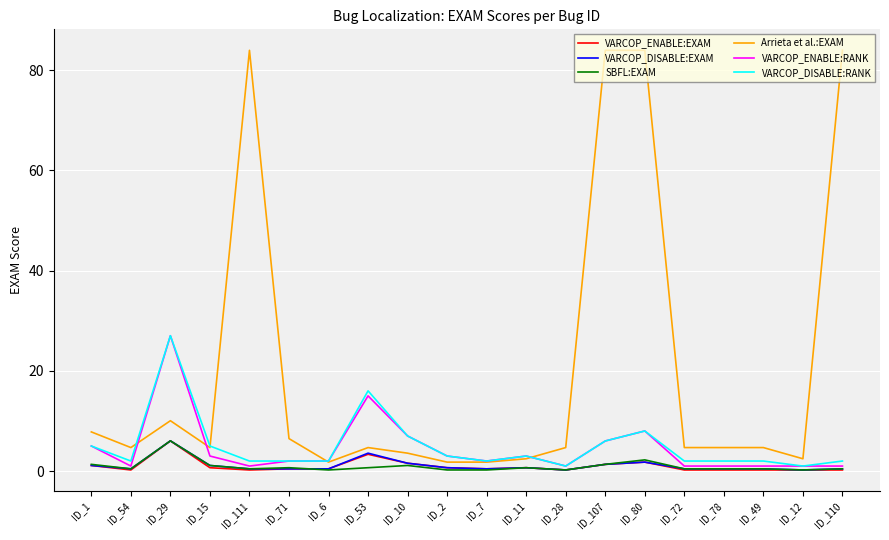

Which series has the largest range (max minus min)?

Arrieta et al.:EXAM